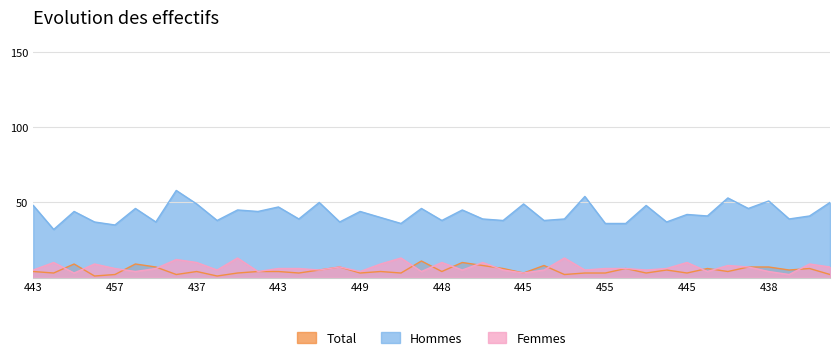

At how many categories does at least one series exceed 4?

40